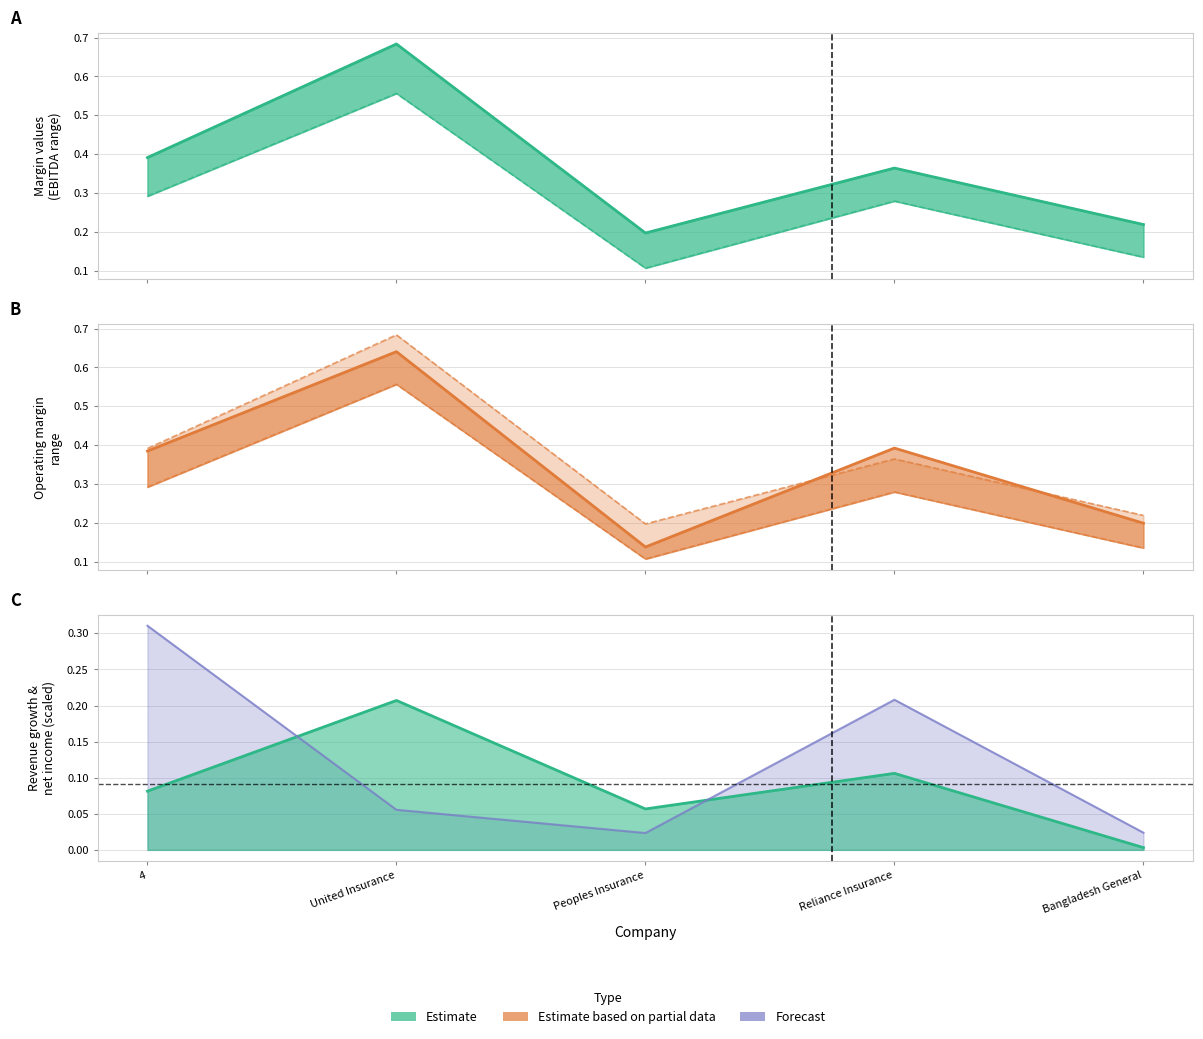

Which category has the lowest value in the after_tax_operating_margin series?

Peoples Insurance